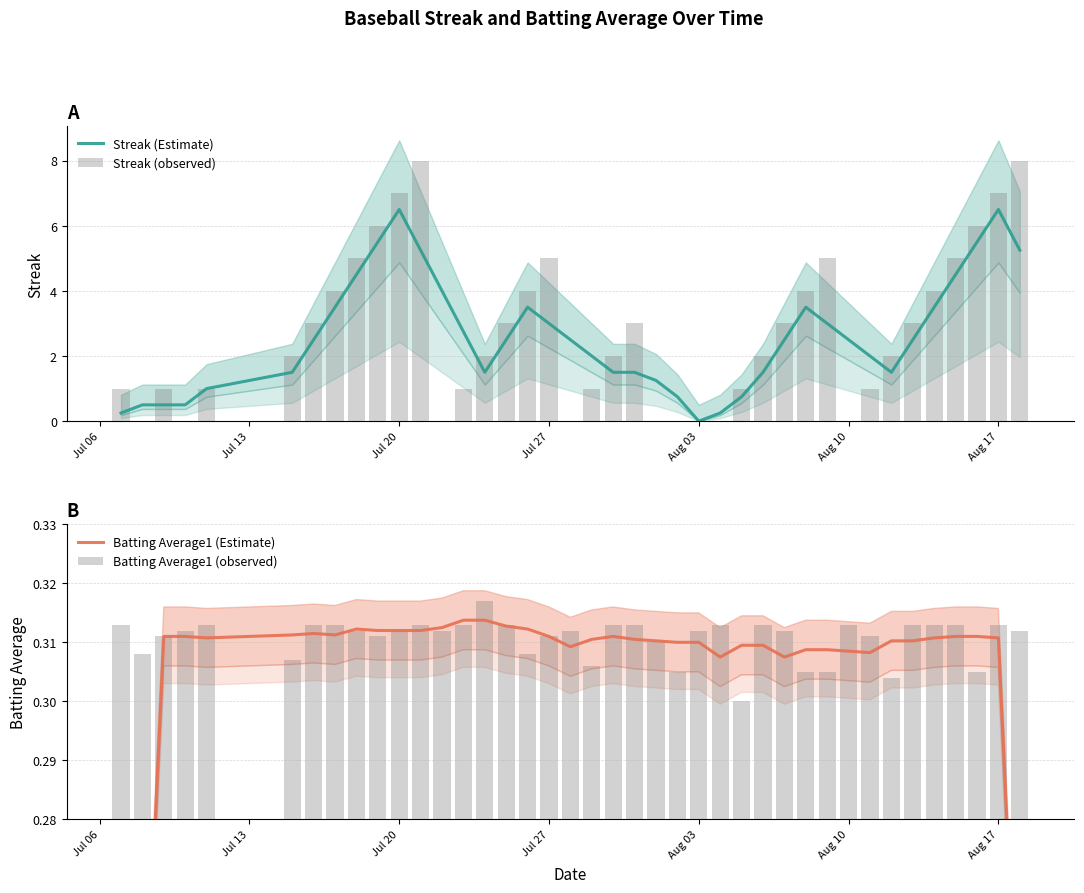

Is it true that Streak (Estimate) equals 10.2 at Jul 20?

False